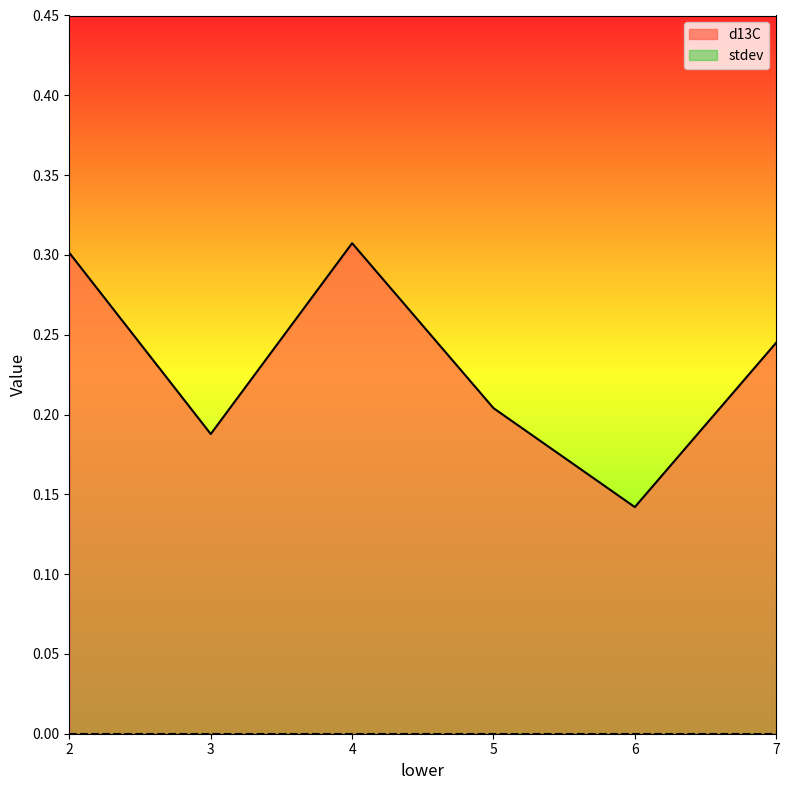

What is the difference between the maximum and minimum values?

0.2